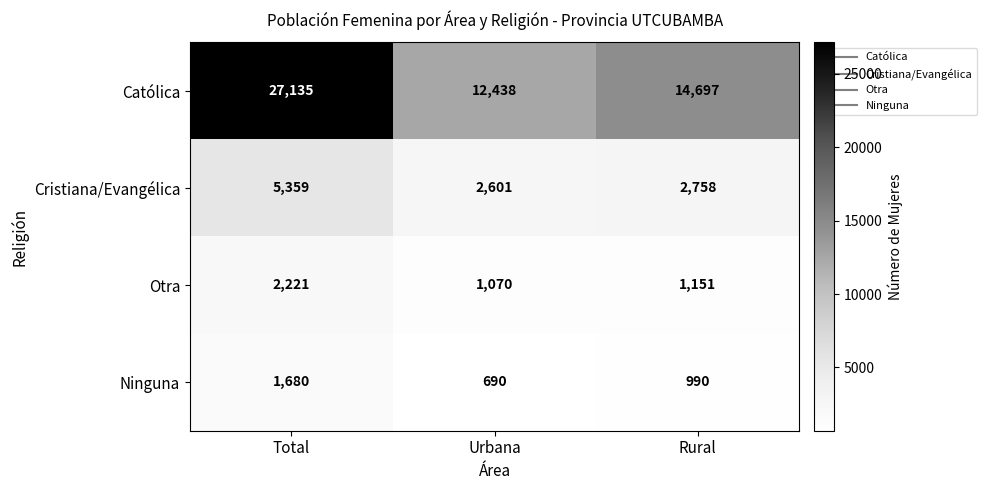

What is the difference between the Otra values at Total and Urbana?

1151